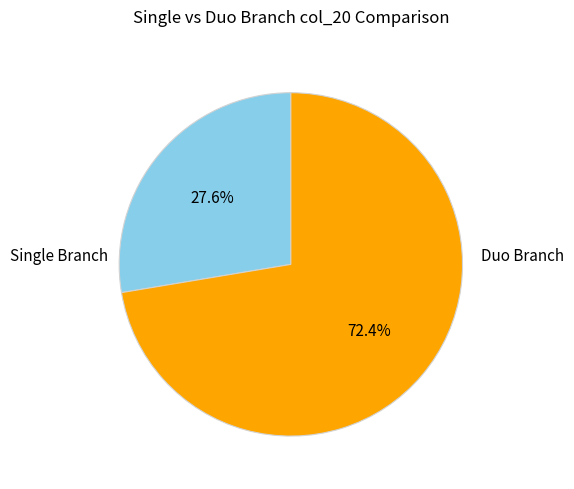

Count the number of slices in the pie.

2